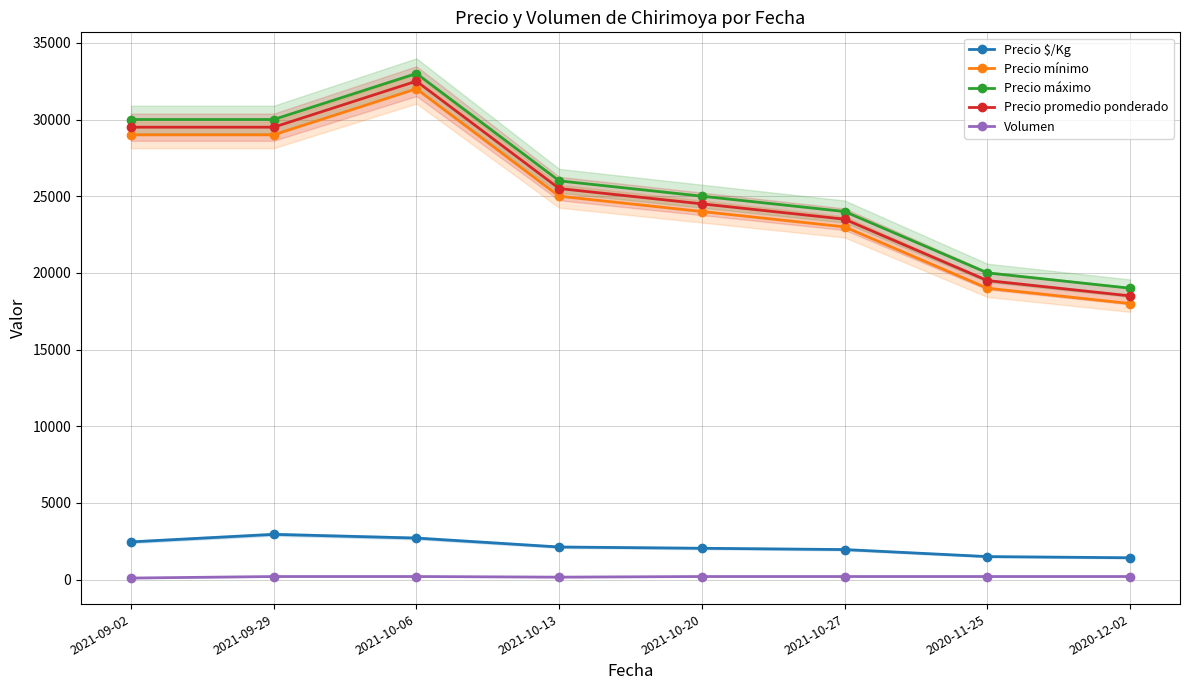

How many values in the Precio mínimo series are below 25000?

4